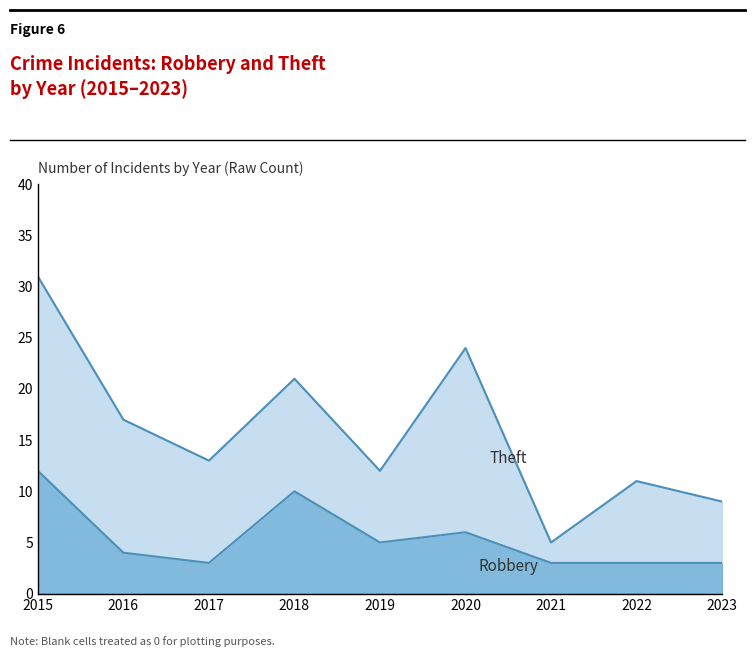

At which category does the data reach its first local peak?

2018